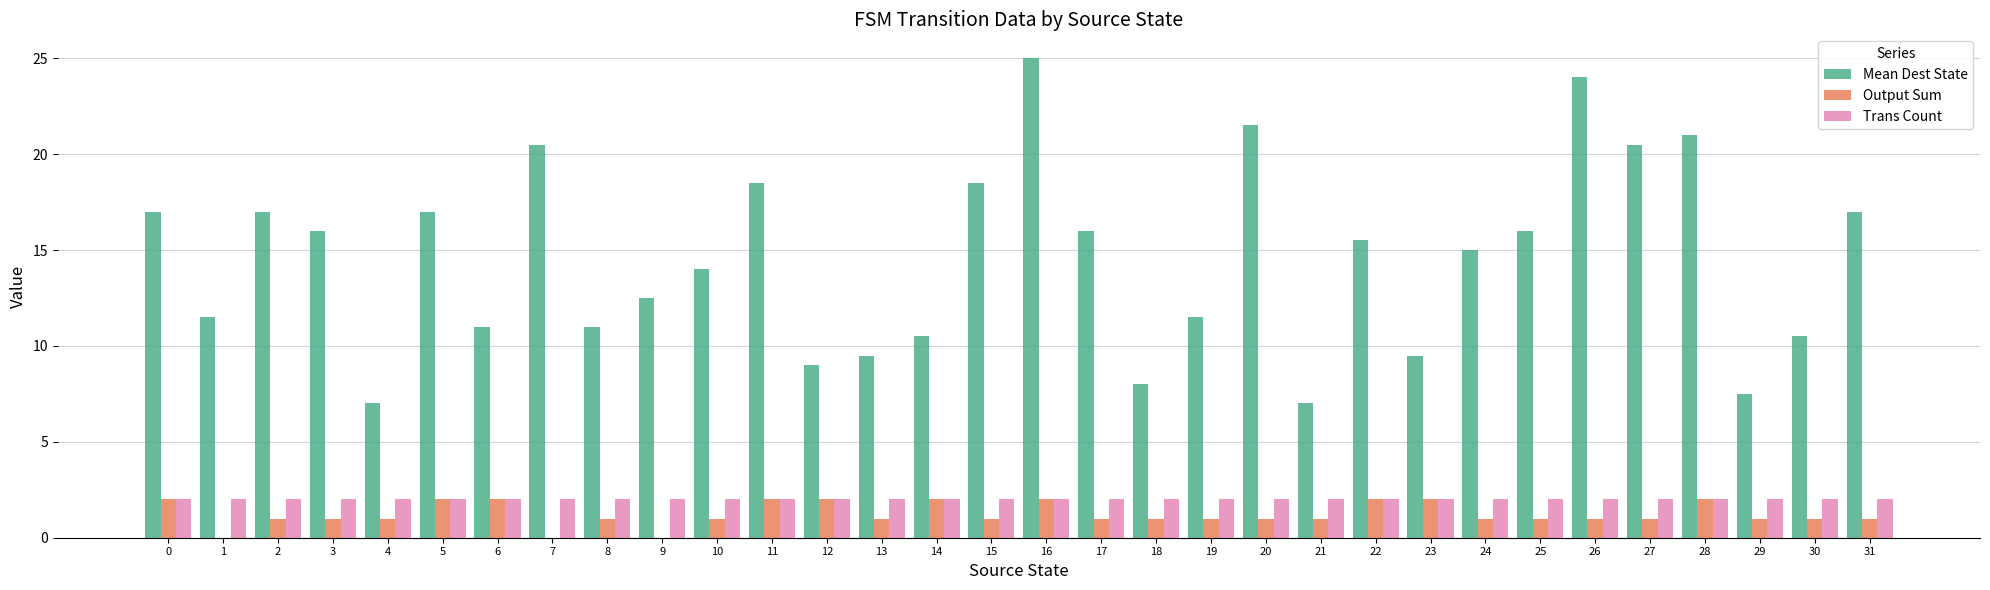

What is the sum of the Trans Count values at 3 and 9?

4.0